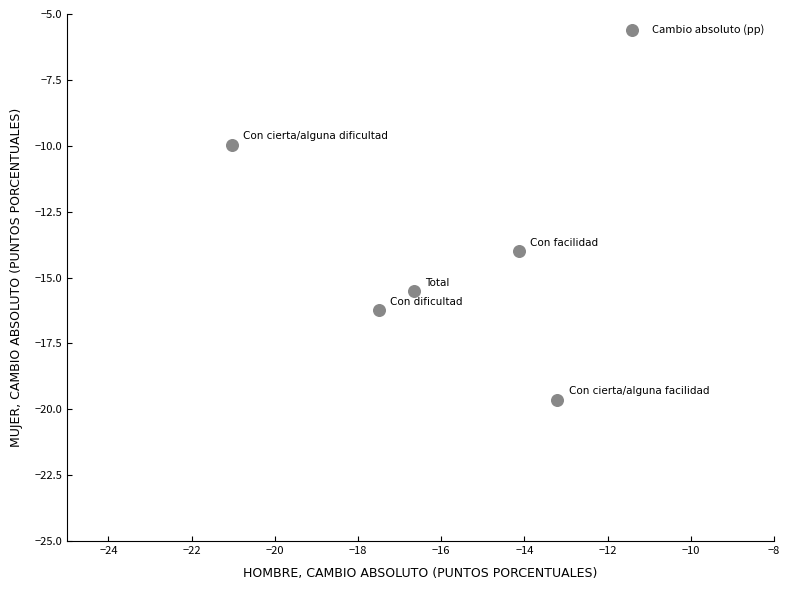

What is the average Y value?

-15.1